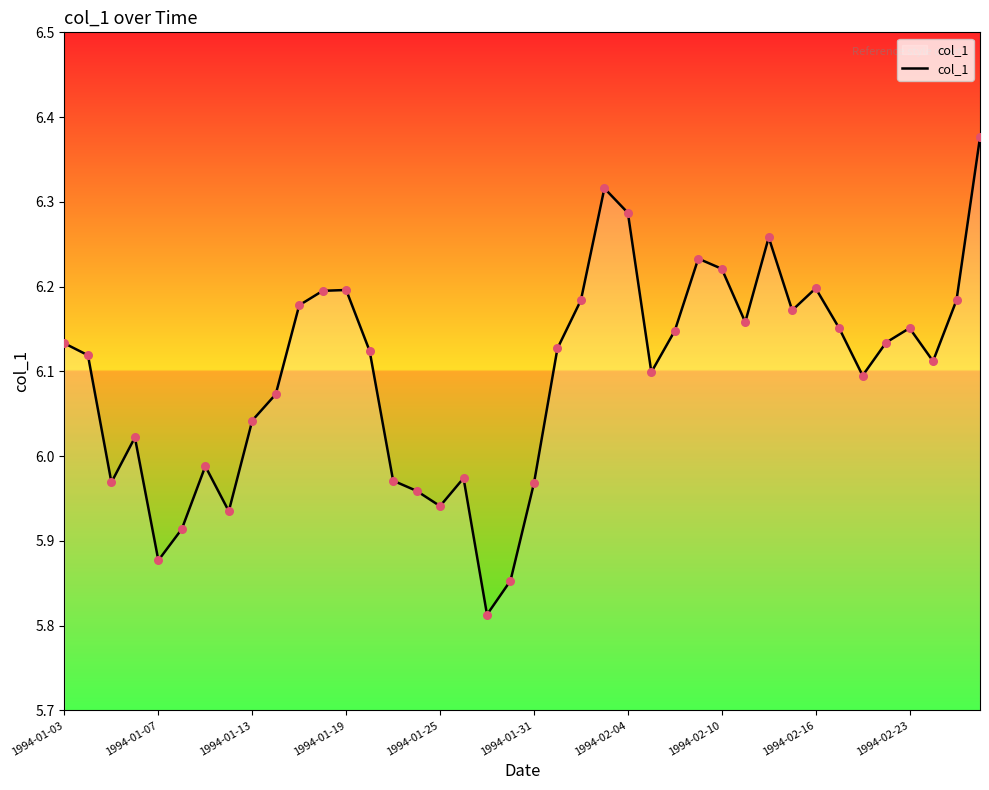

How many lines are shown in the chart?

1